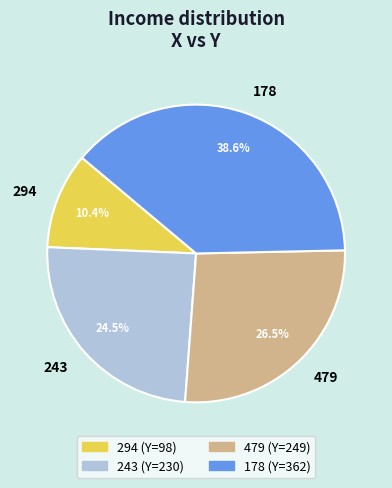

Does any single category account for the majority?

No